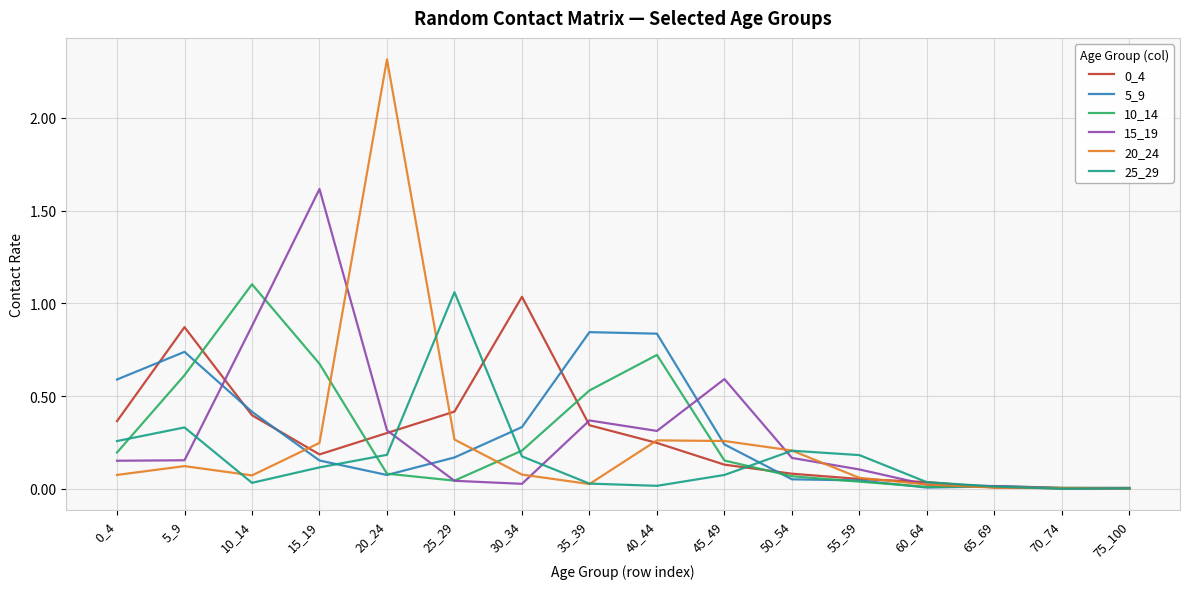

Which series has the largest range (max minus min)?

20_24